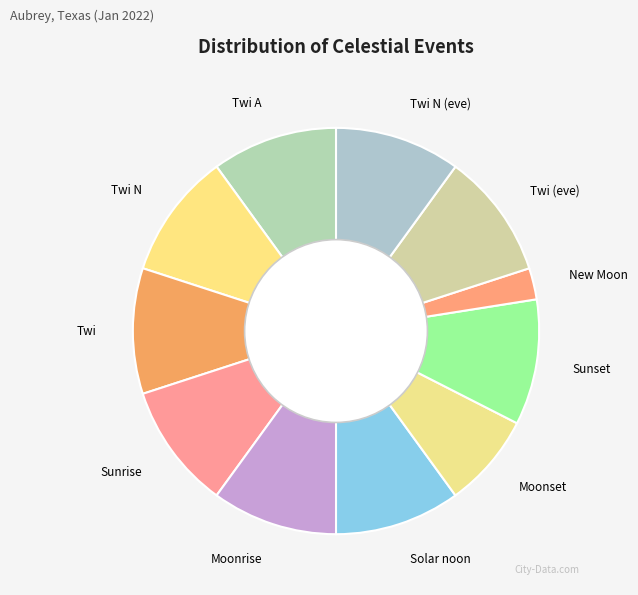

Combined, do Sunset and Sunrise account for over 50%?

No